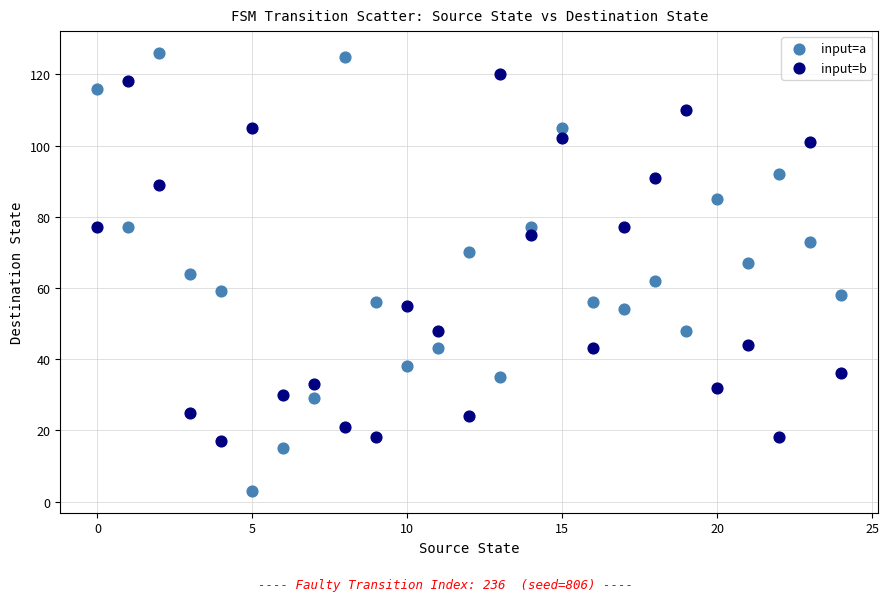

Across all data points, what is the range of Y values (max minus min)?

123